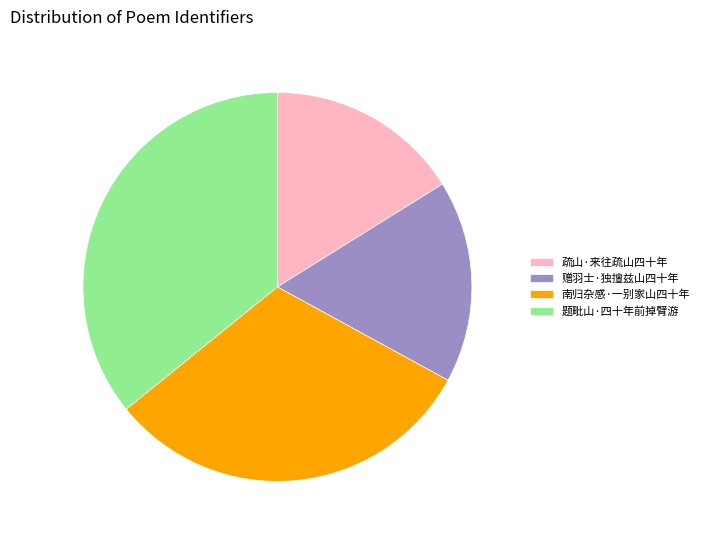

Which has a higher value, 疏山·来往疏山四十年 or 题毗山·四十年前掉臂游?

题毗山·四十年前掉臂游